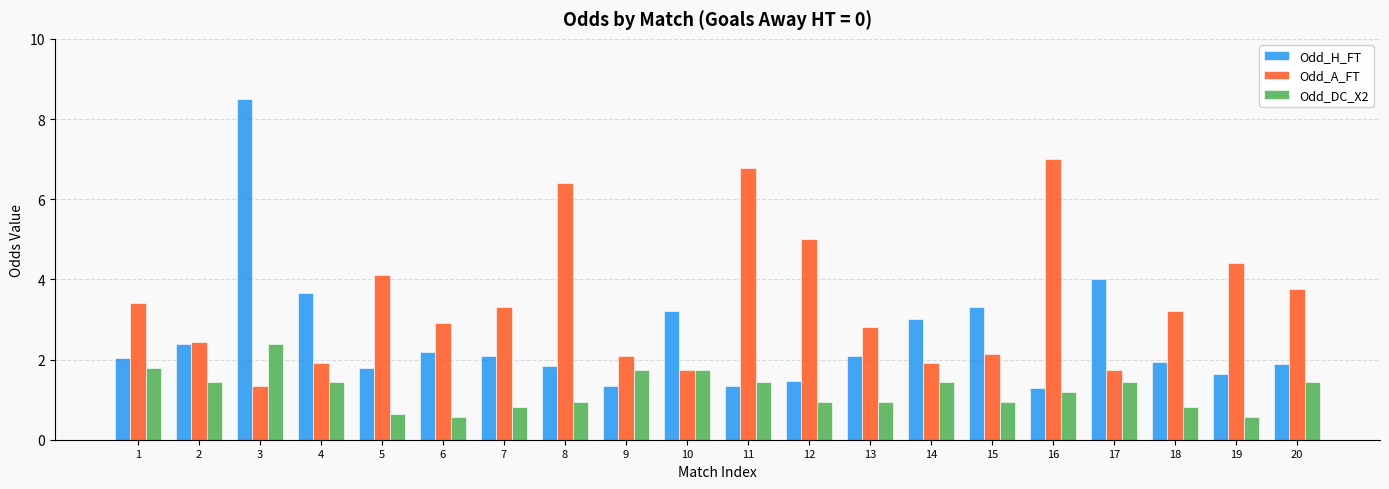

Is it true that Odd_DC_X2 equals 2.0 at 17?

False